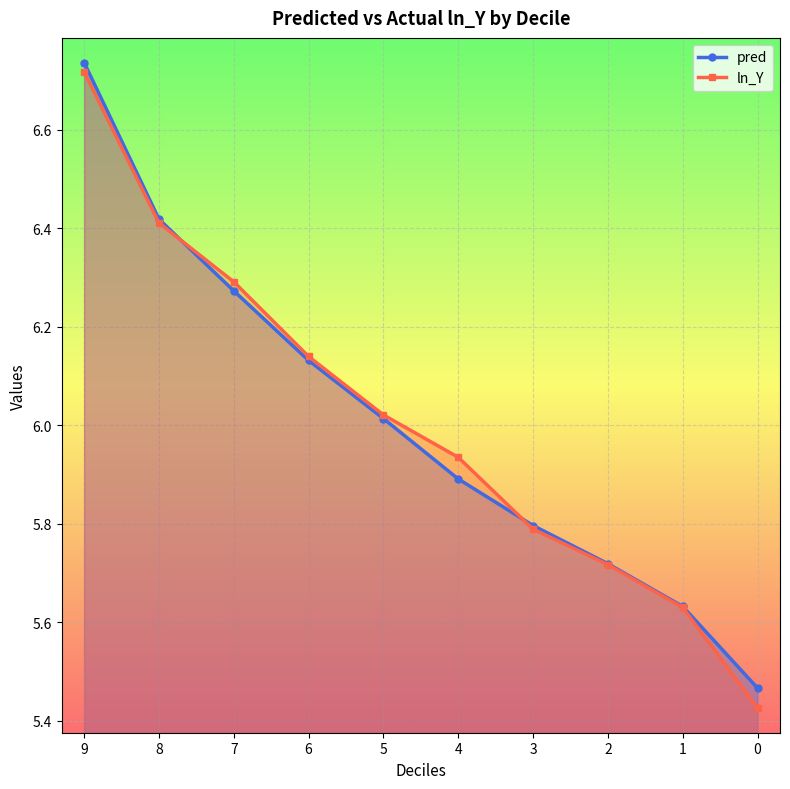

True or false: pred has a value of 5.9 at 4.

True